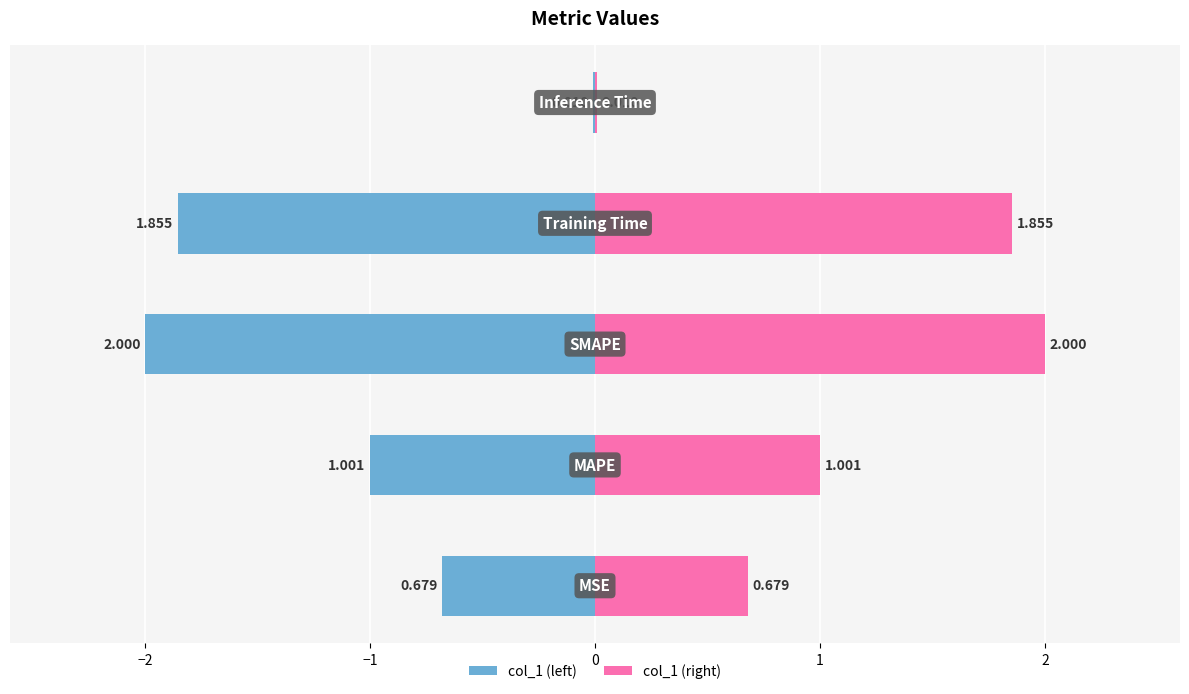

Reading left to right, list all the values displayed in this chart.

col_1 (left): -0.7	-1.0	-2.0	-1.9	-0.0
col_1 (right): 0.7	1.0	2.0	1.9	0.0